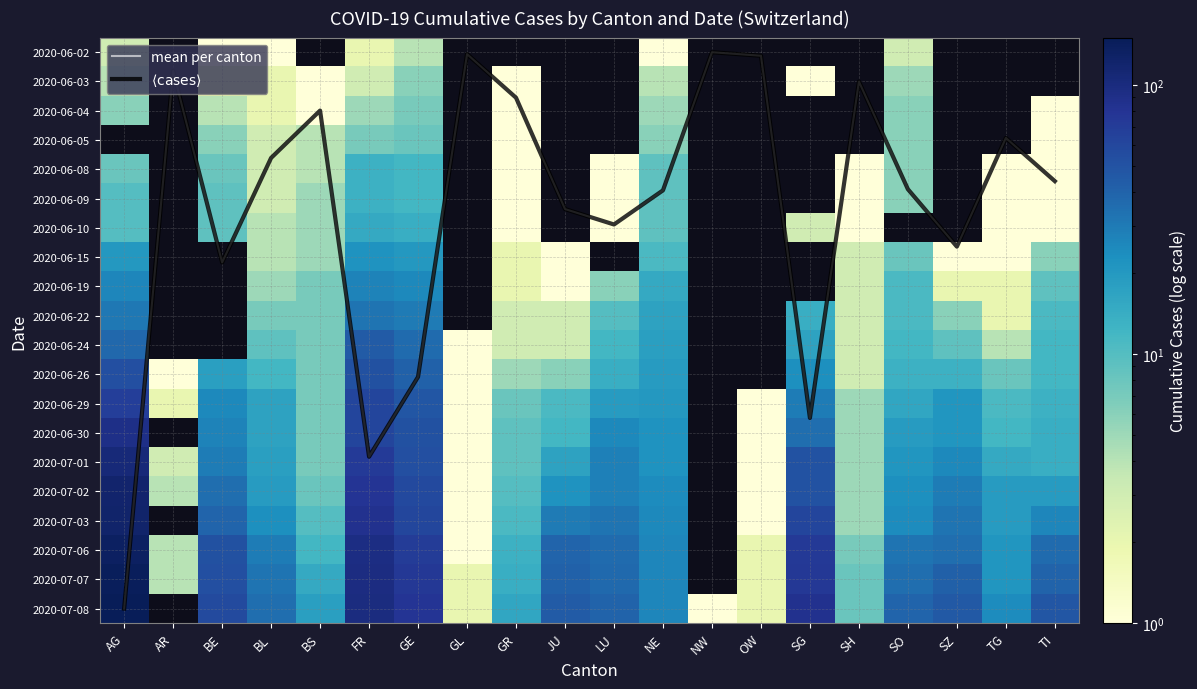

Where is 2020-06-04 nearest to the value 4?

BE